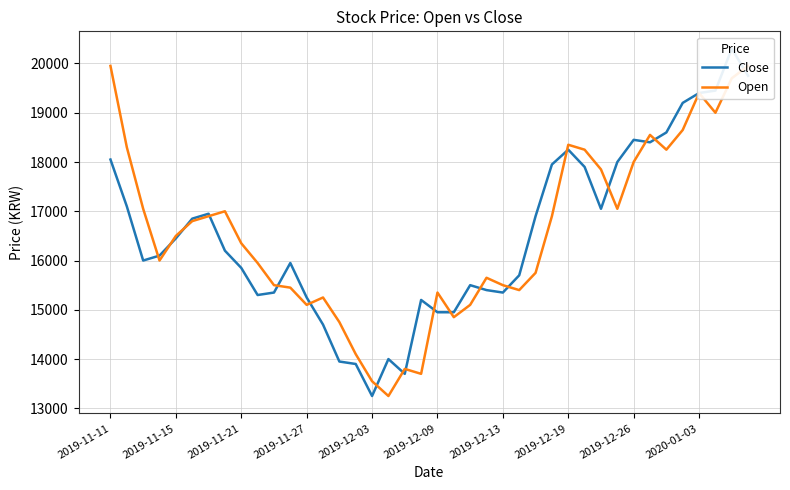

What is the difference between the maximum and minimum values in the Close series?

7050